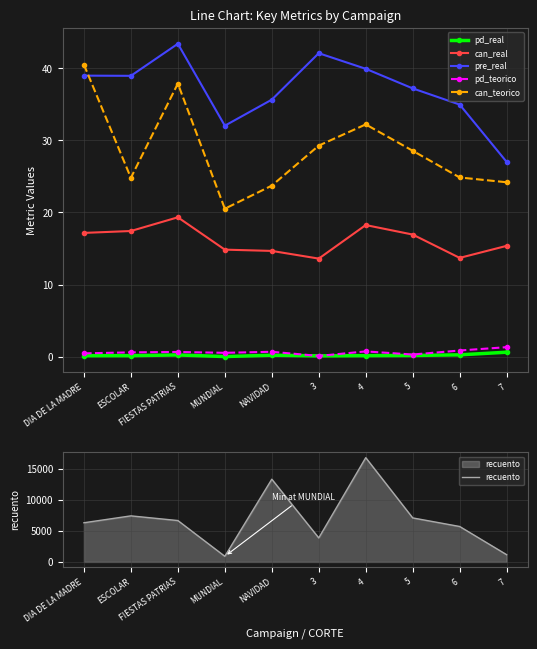

What is the average value of the pd_teorico series?

0.6